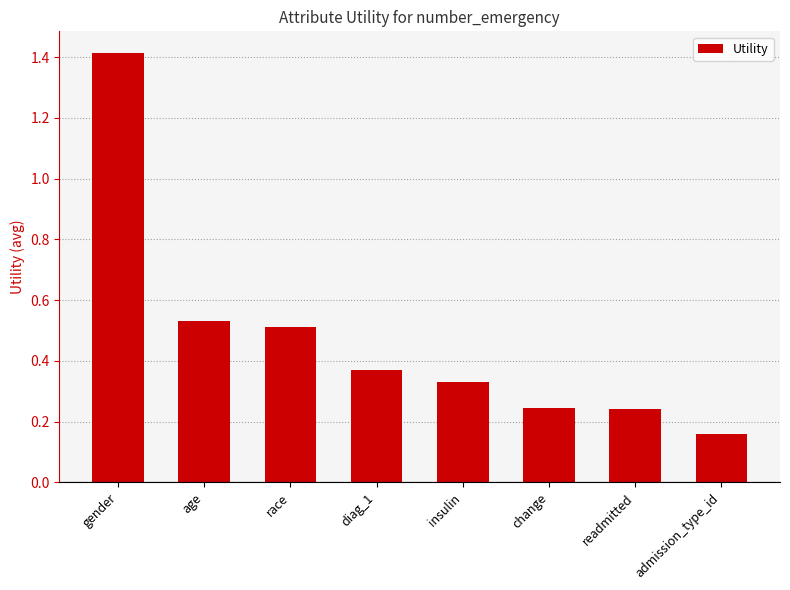

Is it true that the value at race is 0.3?

False